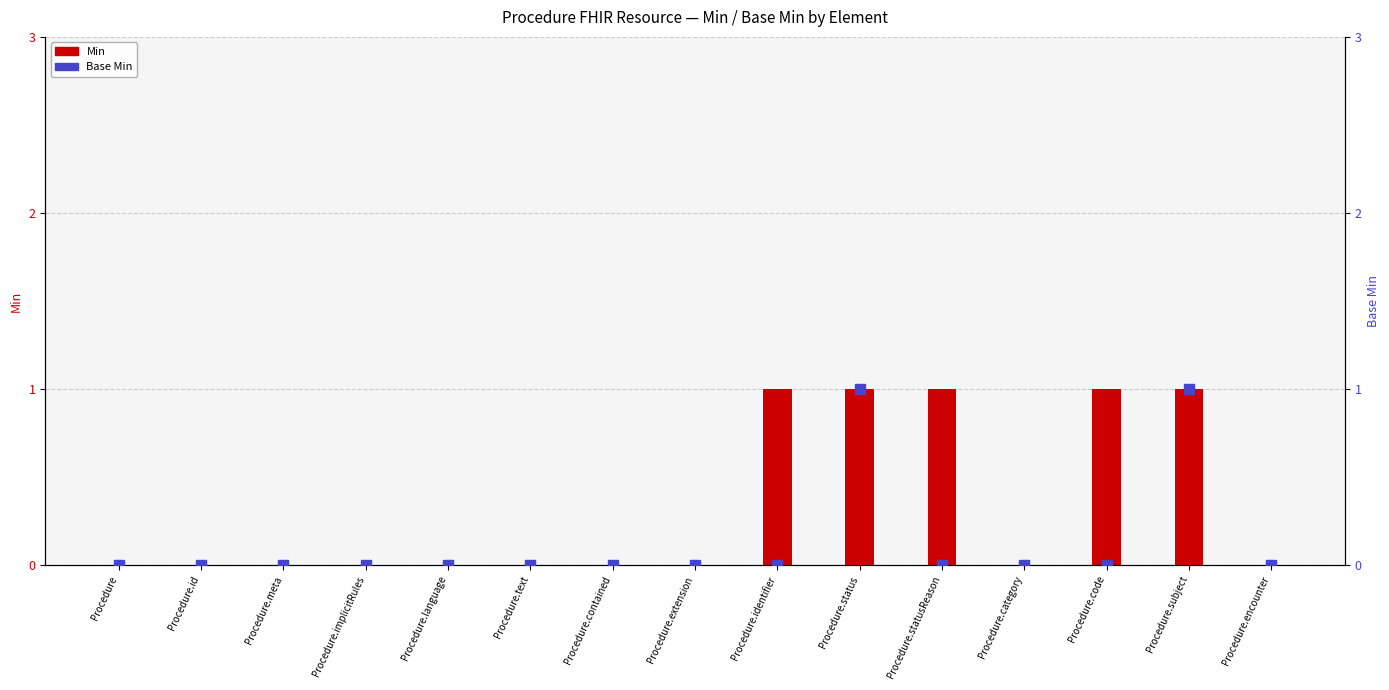

Which series contains the highest Y value?

Min